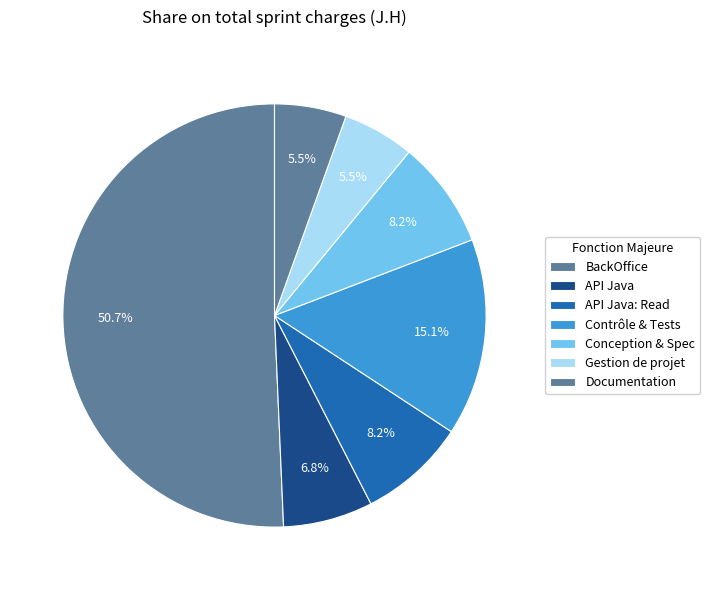

Count the number of slices in the pie.

7